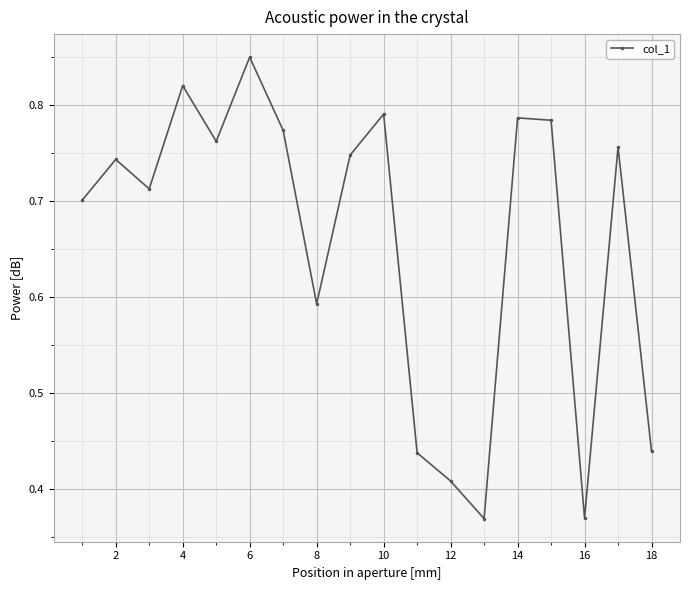

What is the difference between the maximum and minimum values?

0.5